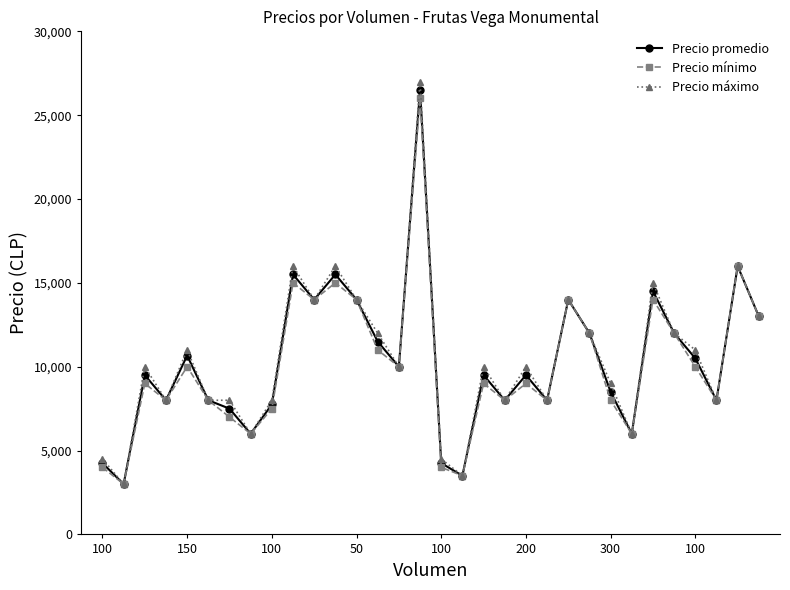

Which series has the widest spread of values?

Precio máximo